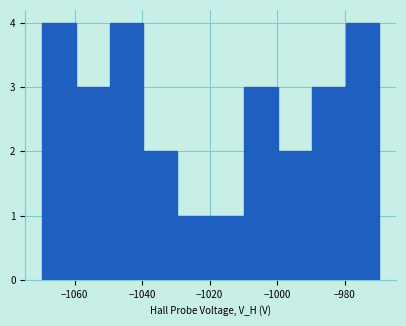

Reading left to right, transcribe this chart: for each bar, give the range it covers on the x-axis and its height. Neither the bar edges nor the heights are printed on the chart, so give them approximately, as read against the axes.

-1070 to -1060: 4
-1060 to -1050: 3
-1050 to -1040: 4
-1040 to -1030: 2
-1030 to -1020: 1
-1020 to -1010: 1
-1010 to -1000: 3
-1000 to -990: 2
-990 to -980: 3
-980 to -970: 4